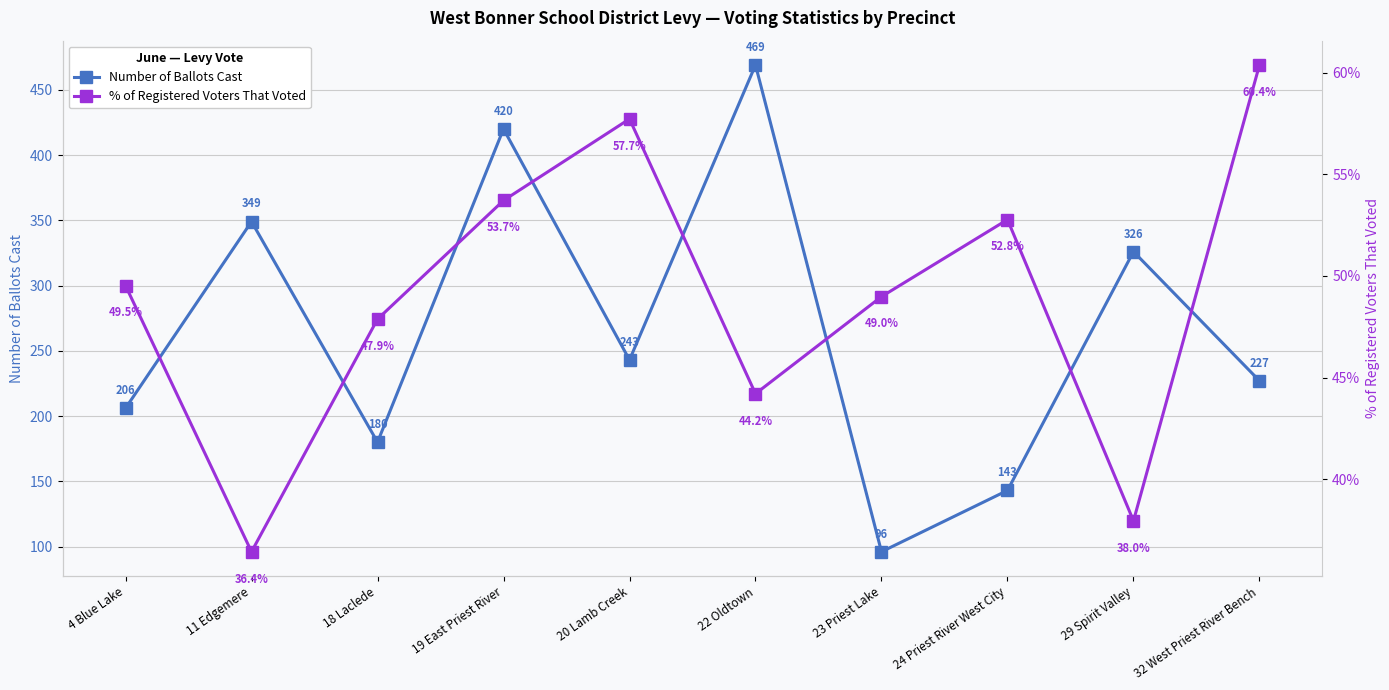

What are all the series names shown in the legend?

Number of Ballots Cast, % of Registered Voters That Voted